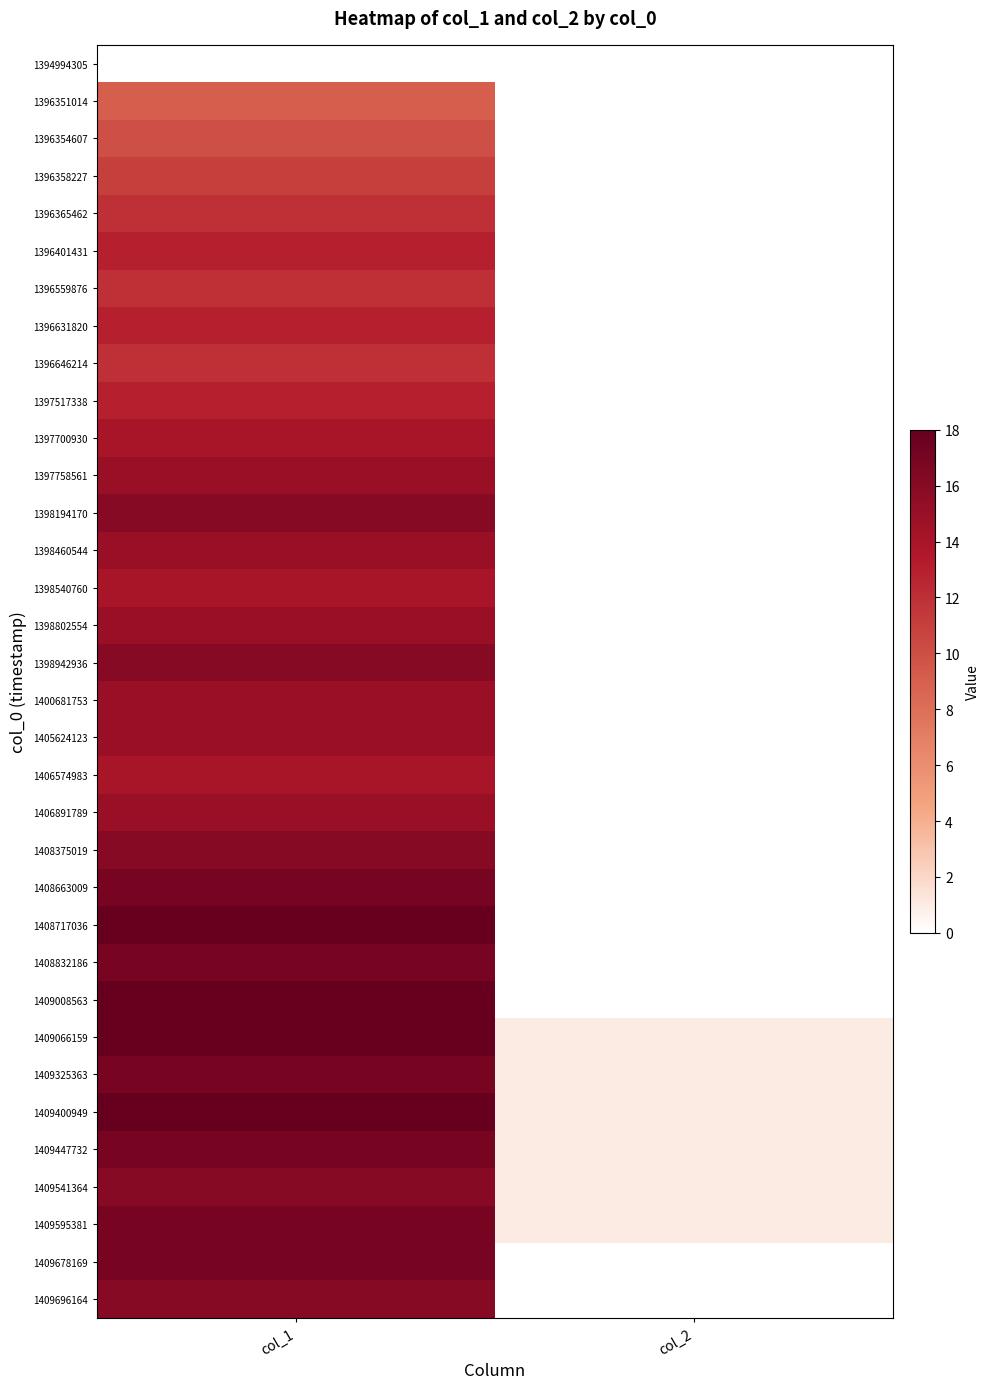

At how many categories does at least one series exceed 2?

1